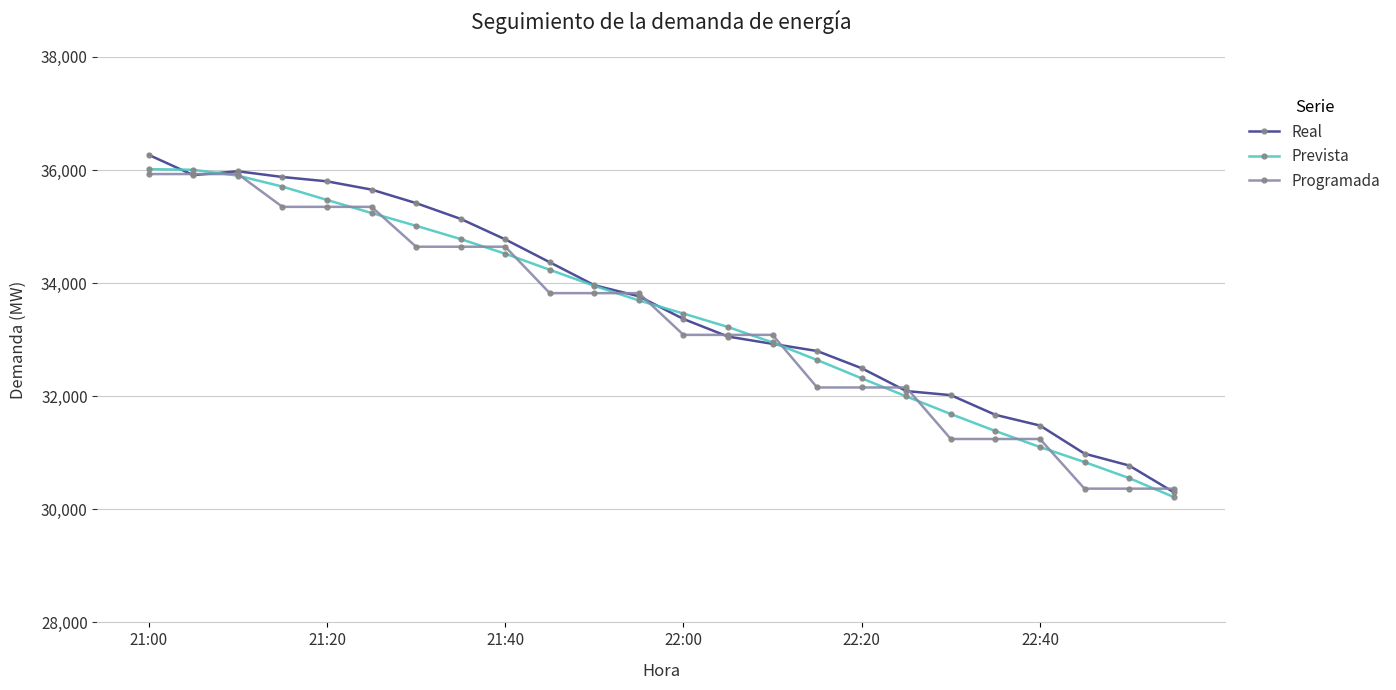

What is the highest value of the Programada series?

35928